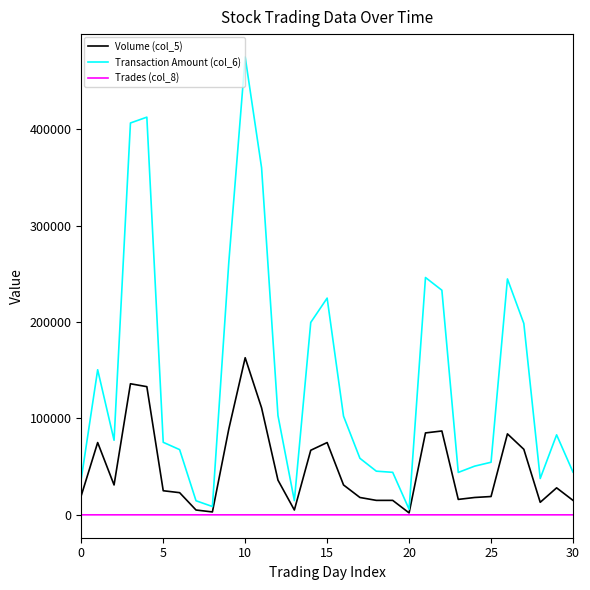

List the series in order of their overall mean, highest first.

Transaction Amount (col_6), Volume (col_5), Trades (col_8)